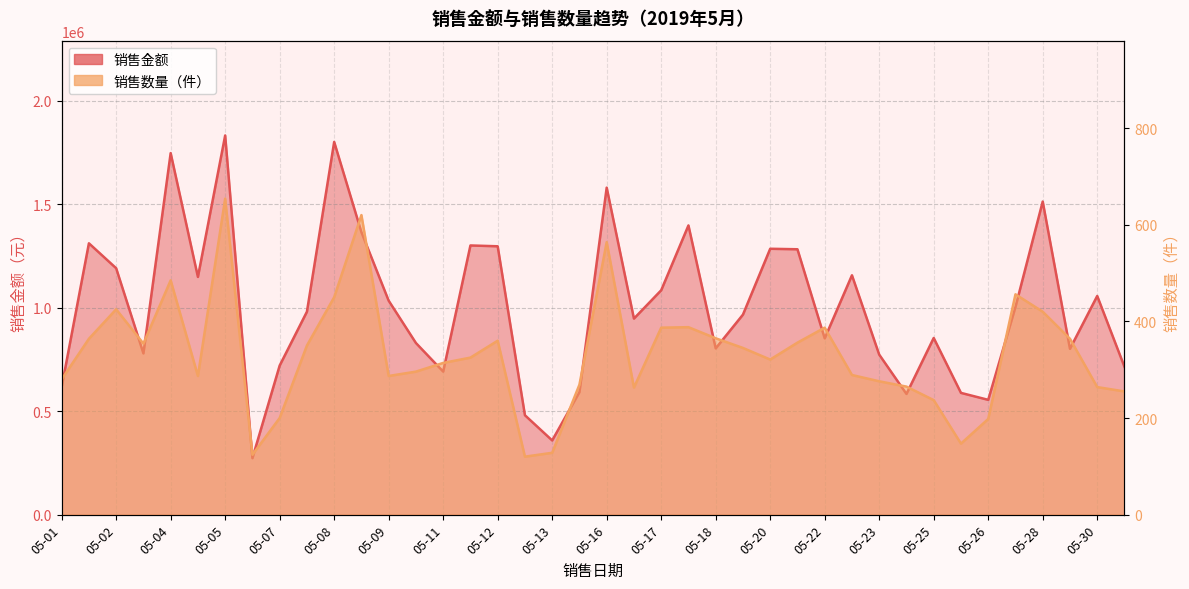

What is the sum of the 销售数量（件） values at 05-04 and 05-18?

850